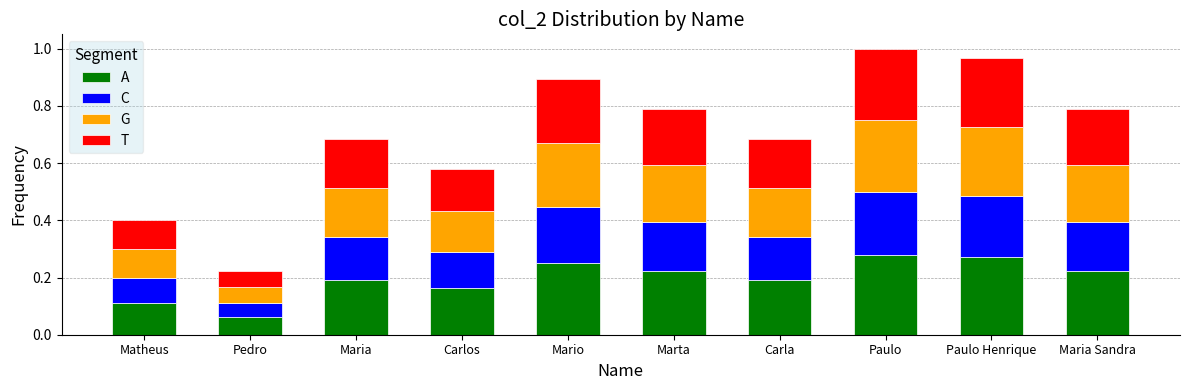

Does the chart contain stacked bars?

Yes